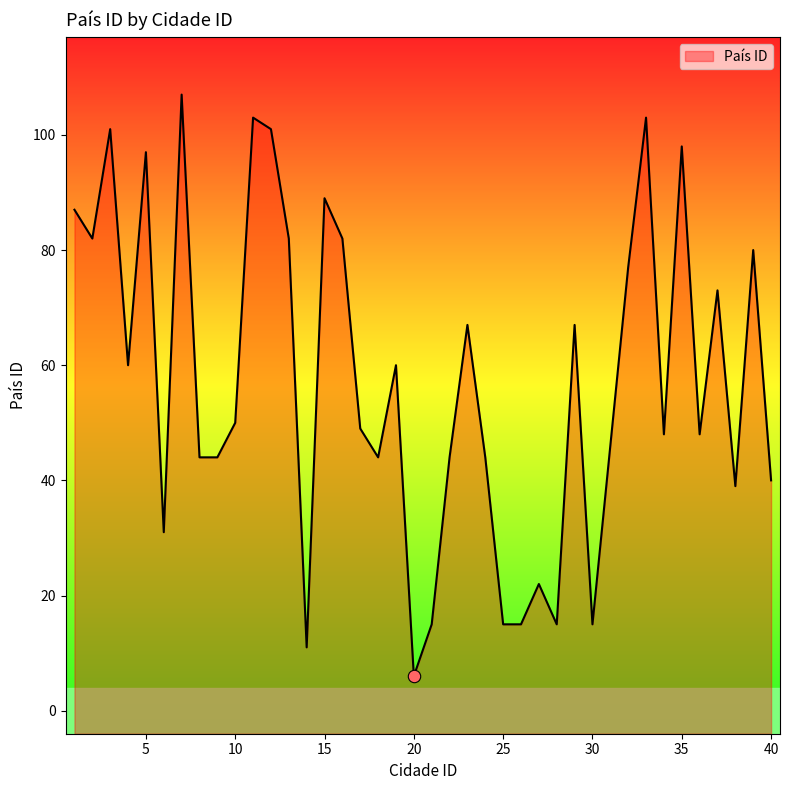

Between 35 and 11, which is larger?

11